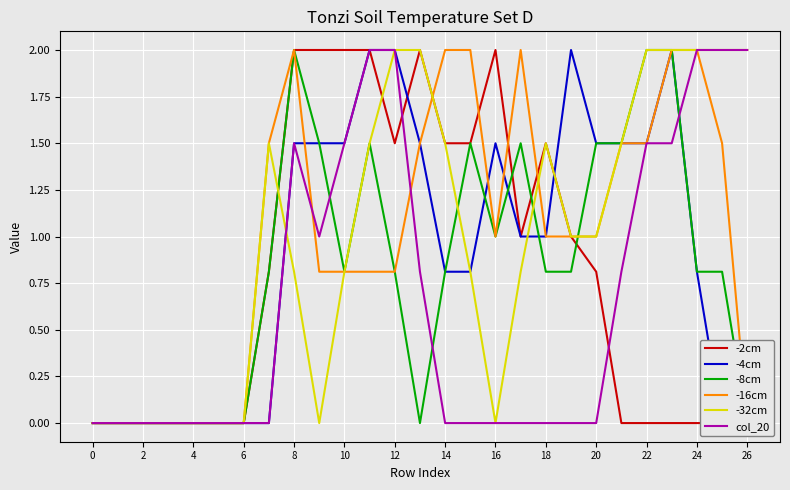

The -32cm series shows -0.7 at 6. True or false?

False